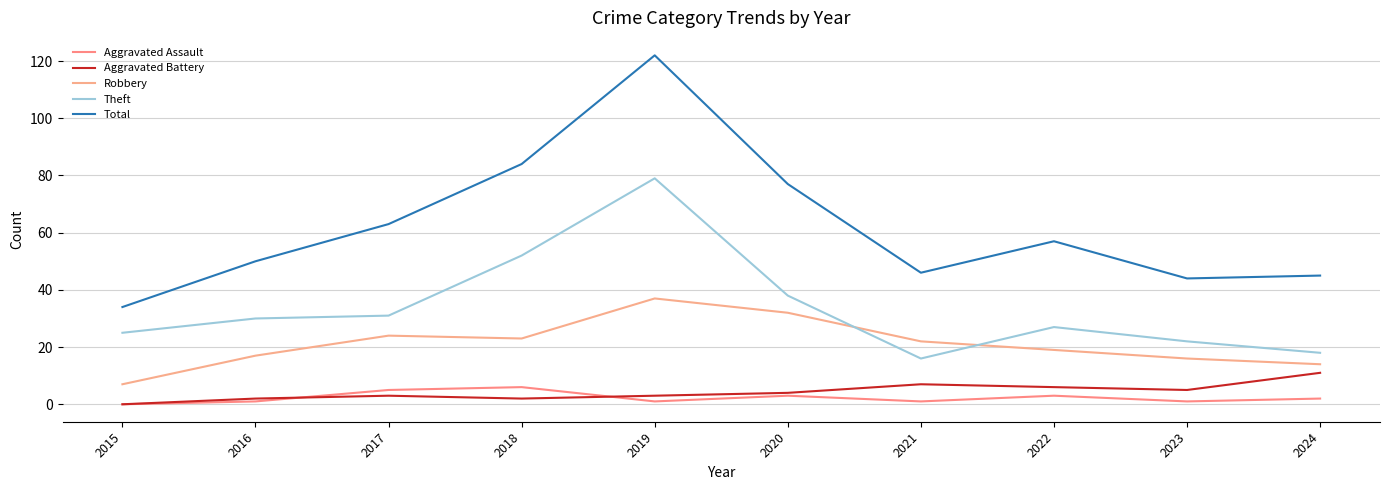

What is the difference between the maximum and minimum values in the Robbery series?

30